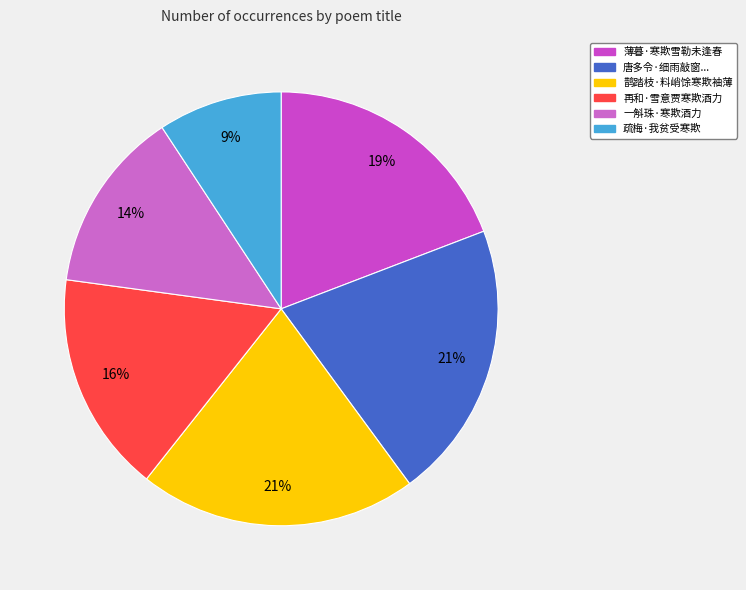

Does any single category account for the majority?

No